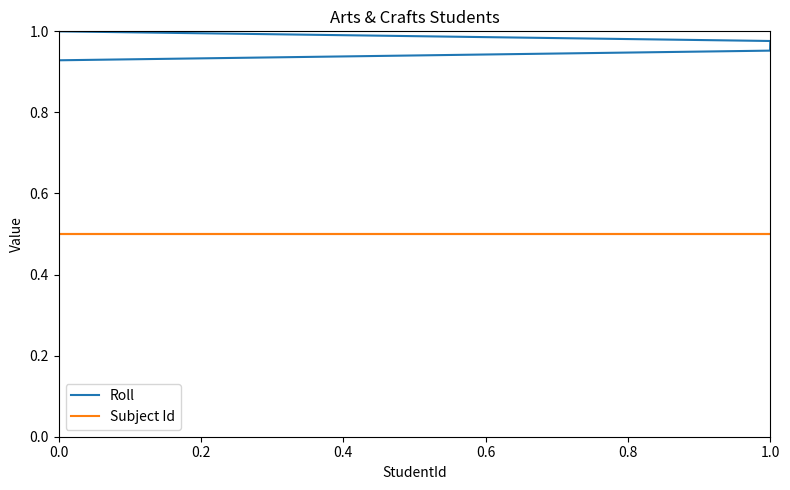

What is the sum of all Roll values?

11.2